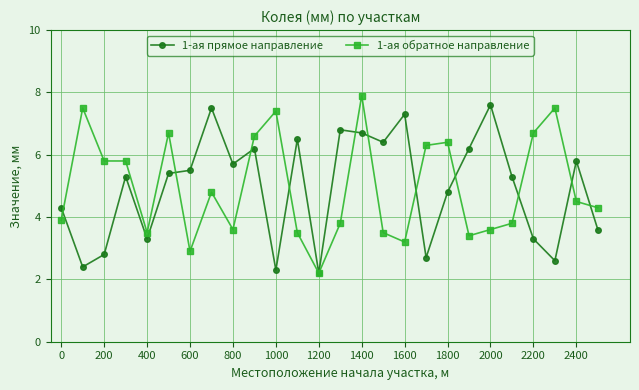

What is the sum of all 1-ая обратное направление values?

129.1